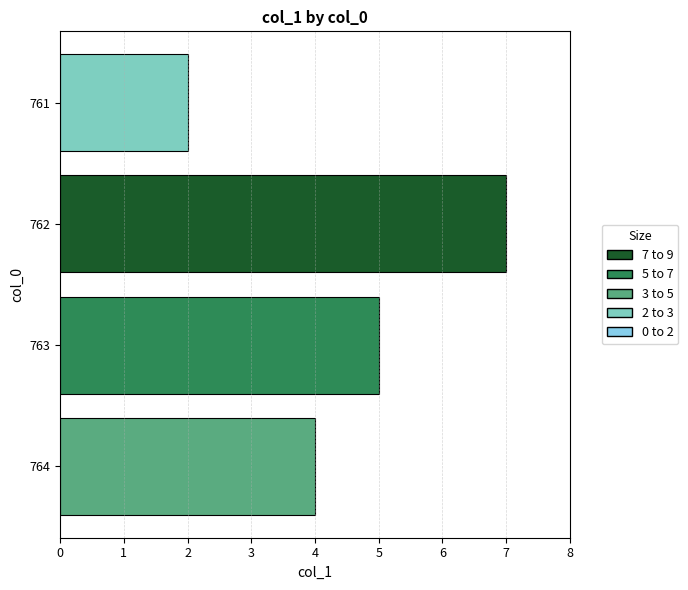

Count the number of categories in the chart.

4